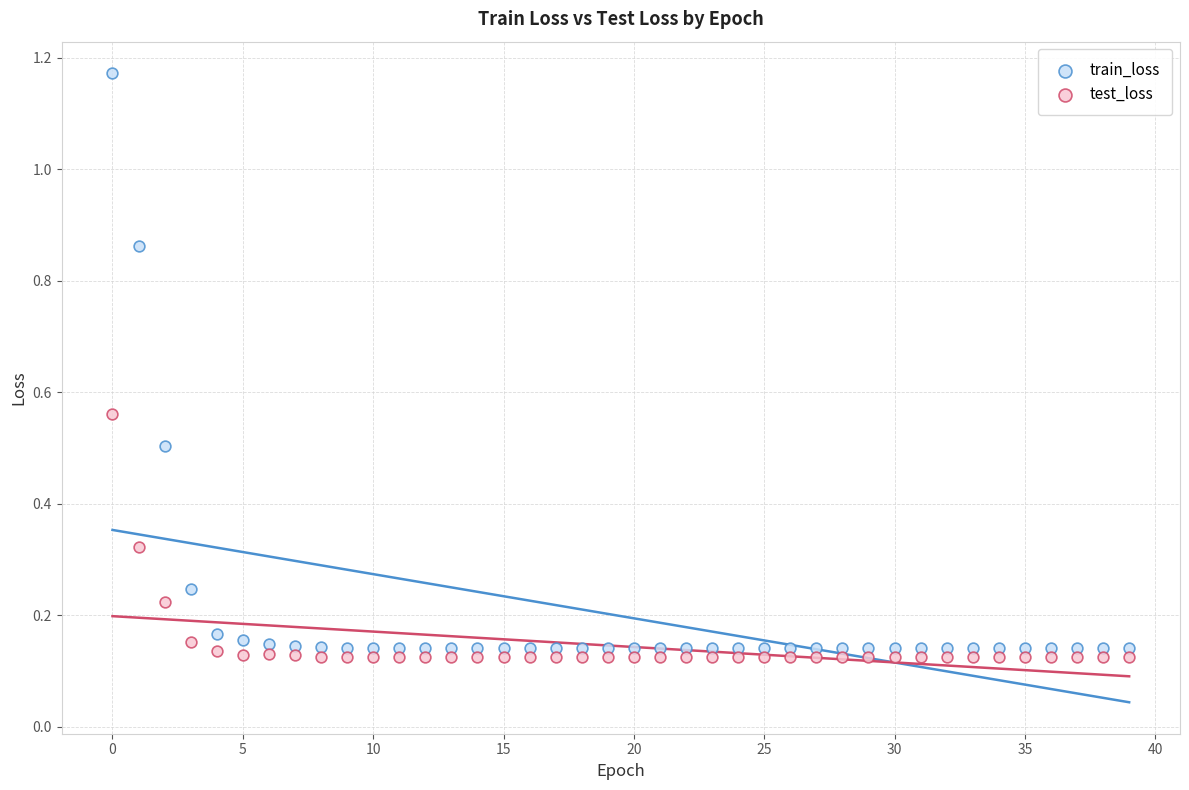

What are all the series names shown in the legend?

train_loss, test_loss